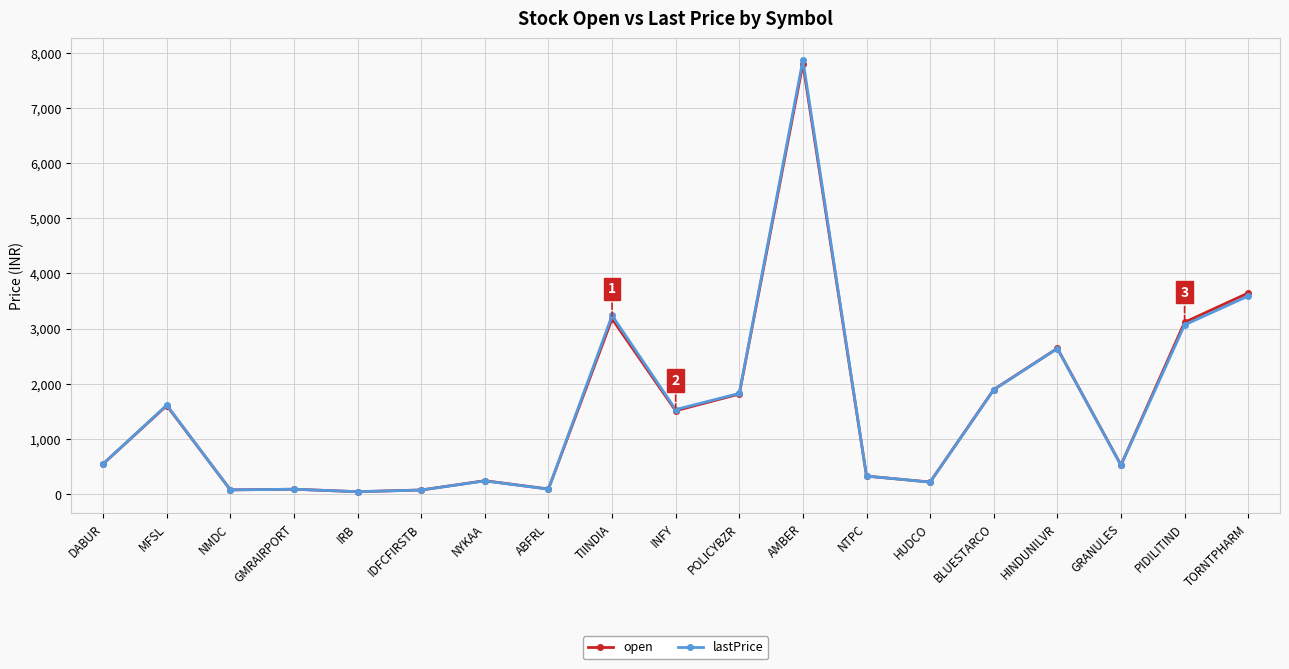

What is the total value across all series at HINDUNILVR?

5280.5